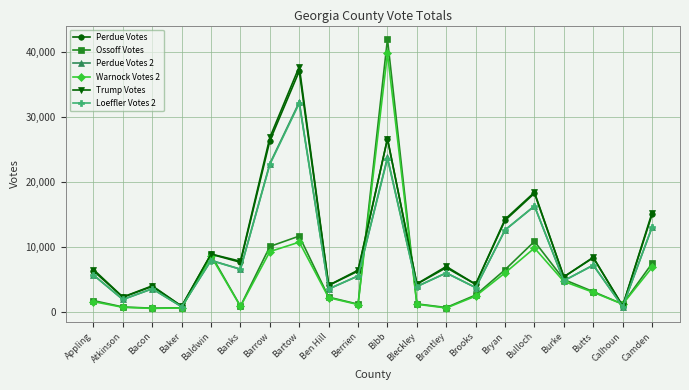

Is the value of Warnock Votes 2 at Baker greater than the value of Perdue Votes at Berrien?

No